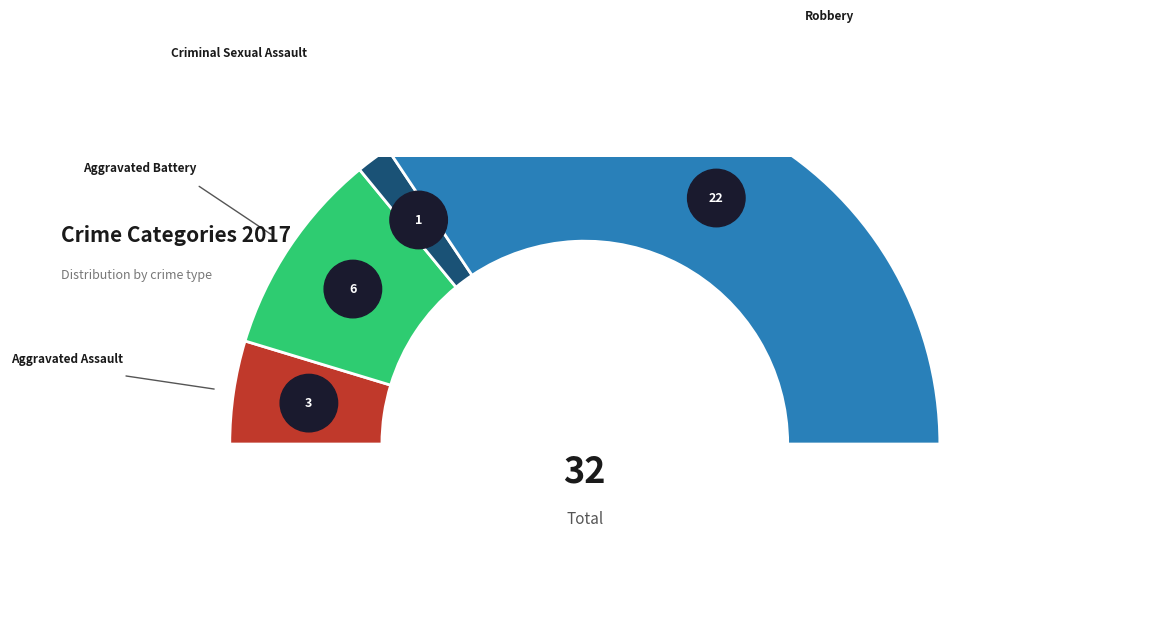

Which has a higher value, Robbery or Aggravated Assault?

Robbery